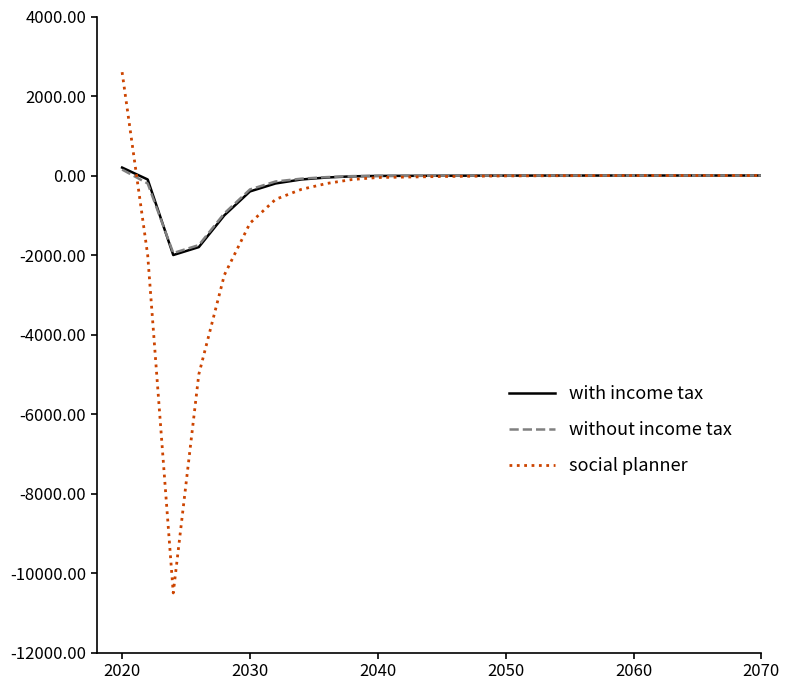

Is this an area chart (filled region under the line)?

No